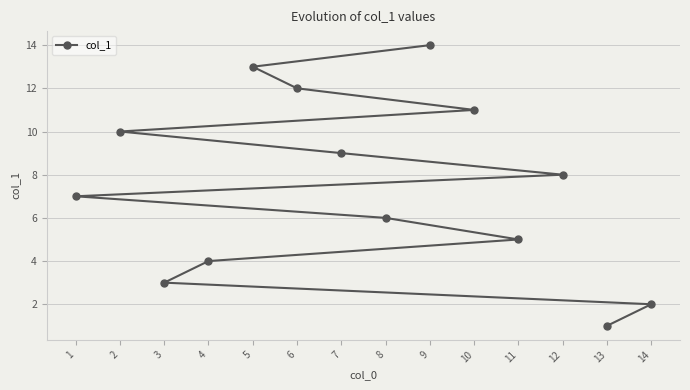

True or false: the data shows 5 at 11.

True